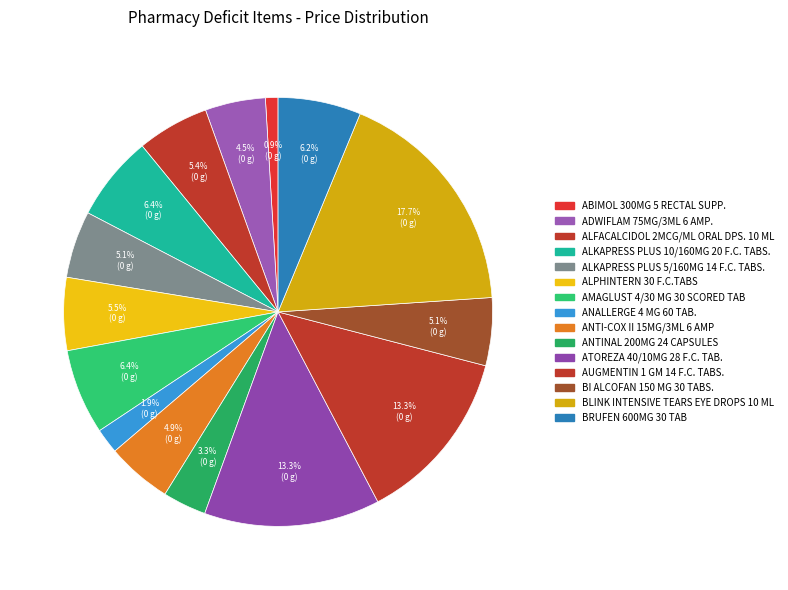

To the nearest percent, what is the difference between the largest and smallest slice percentages?

17%